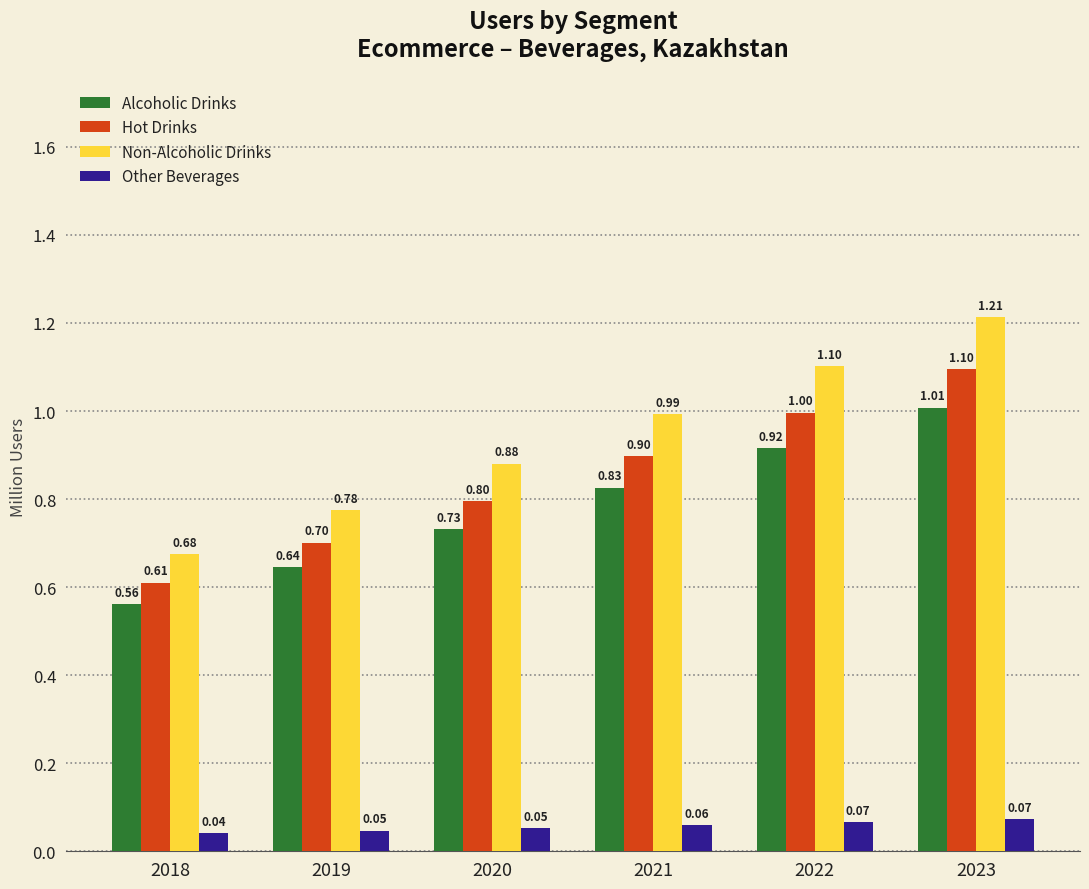

What is the value of the Hot Drinks bar at the 4th from the left?

0.9